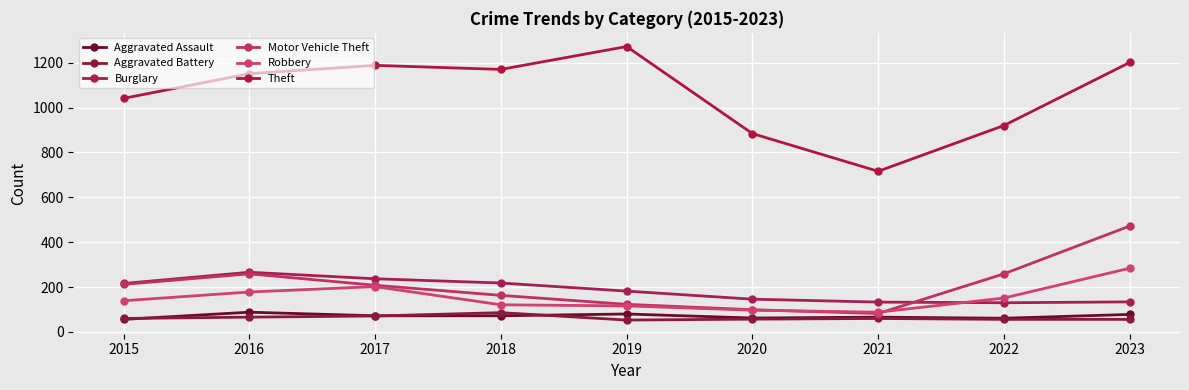

How many data points in Aggravated Battery are less than 60?

4